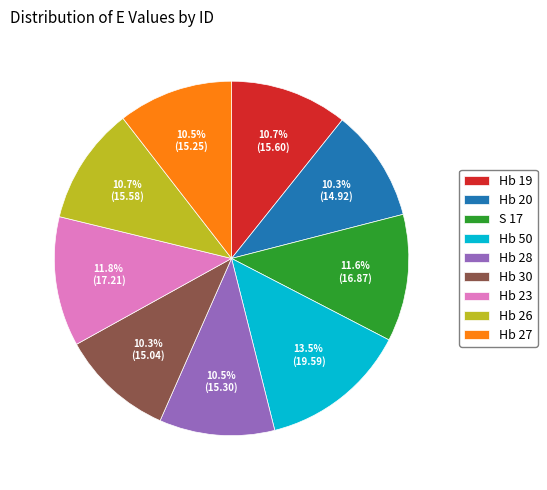

True or false: Hb 30 accounts for 10% of the total.

True